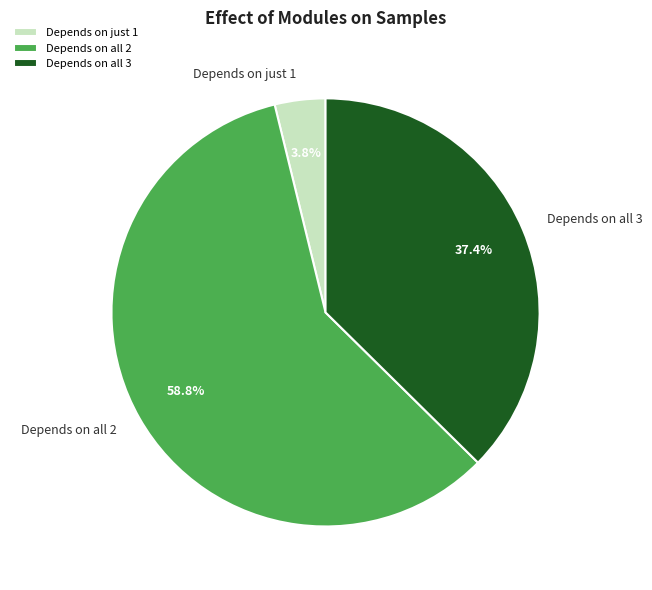

Is there a majority slice in this chart?

Yes